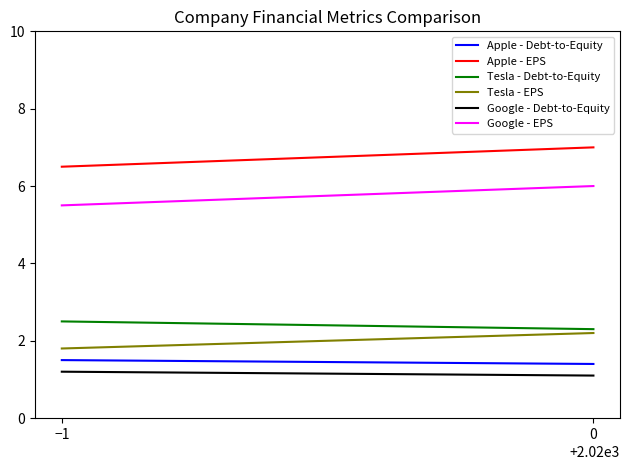

What is the difference between the highest and lowest values at −1?

5.3